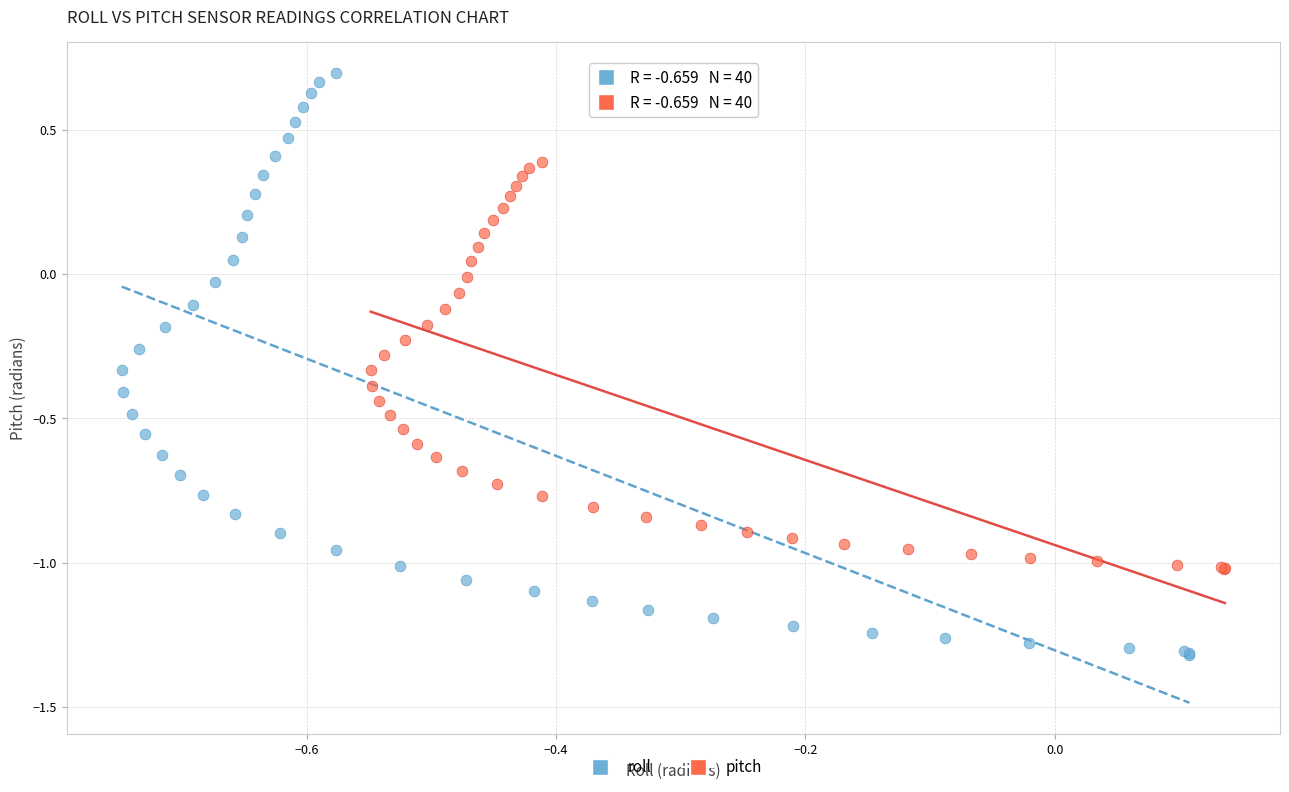

Which series reaches the minimum Y coordinate?

roll